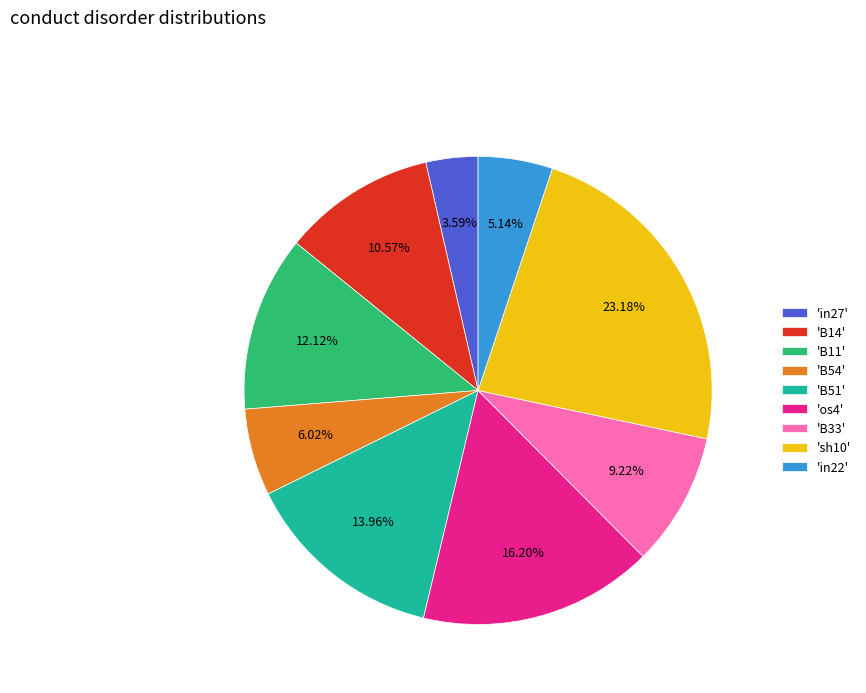

Count the number of slices in the pie.

9